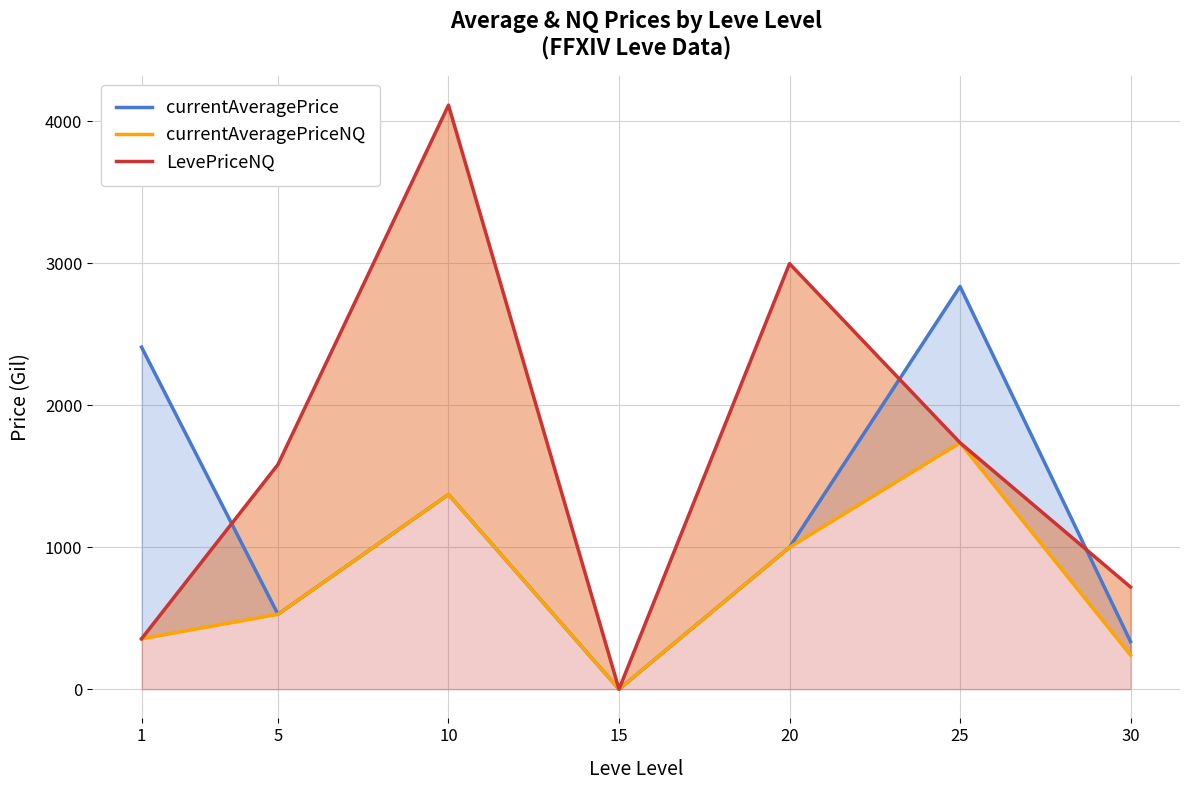

At 10, list the series in order from largest to smallest.

LevePriceNQ, currentAveragePrice, currentAveragePriceNQ